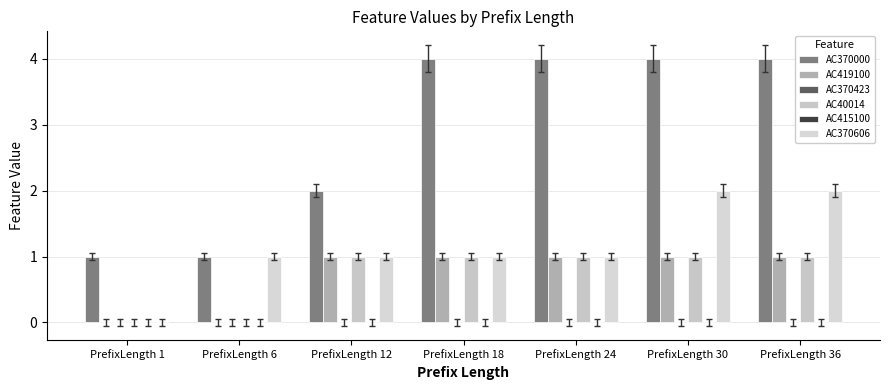

How many groups of bars are there?

7